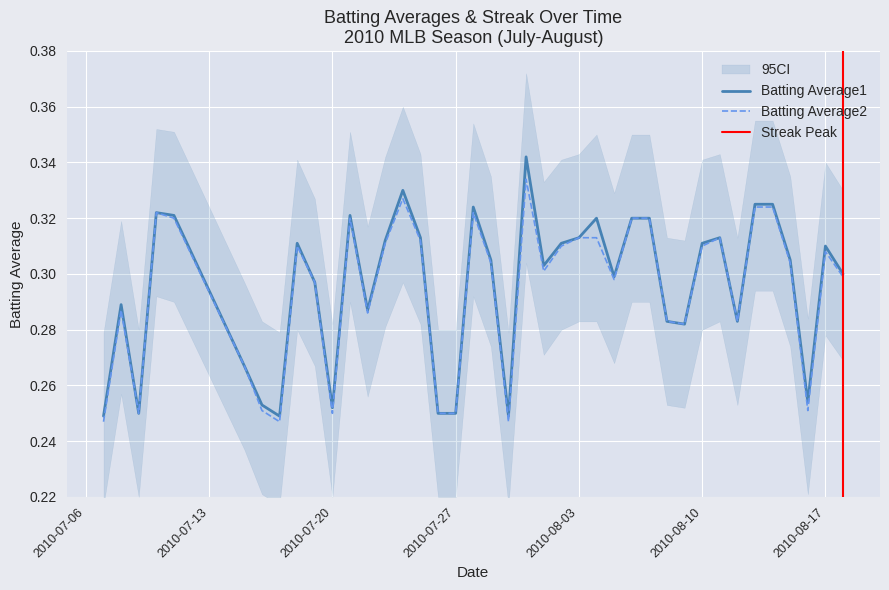

True or false: Batting Average2 has a value of 0.5 at 2010-08-03.

False